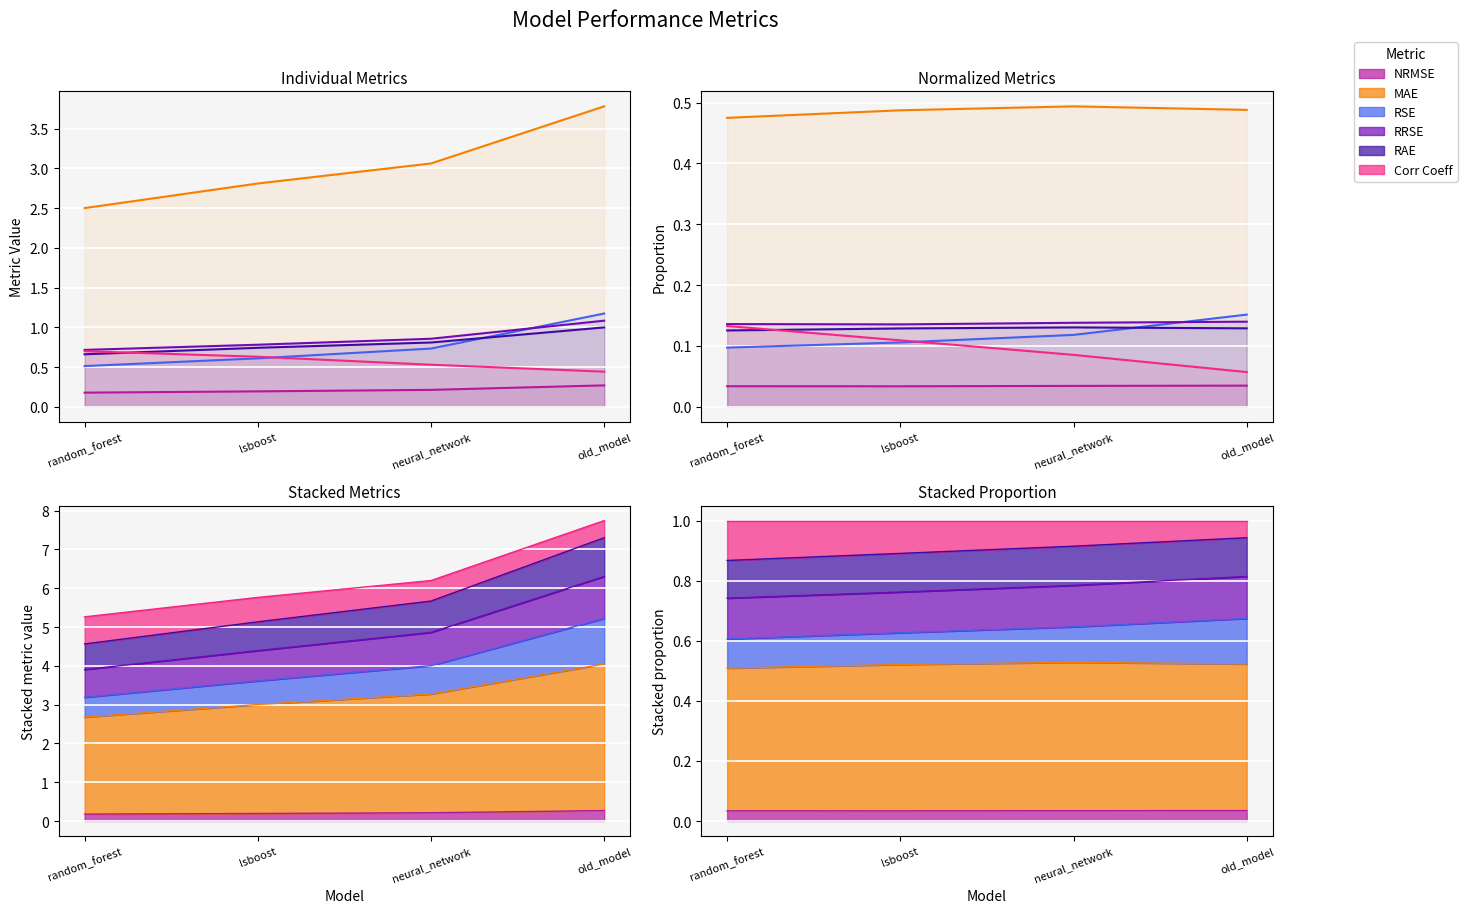

What is the label of the 1st point from the left?

random_forest